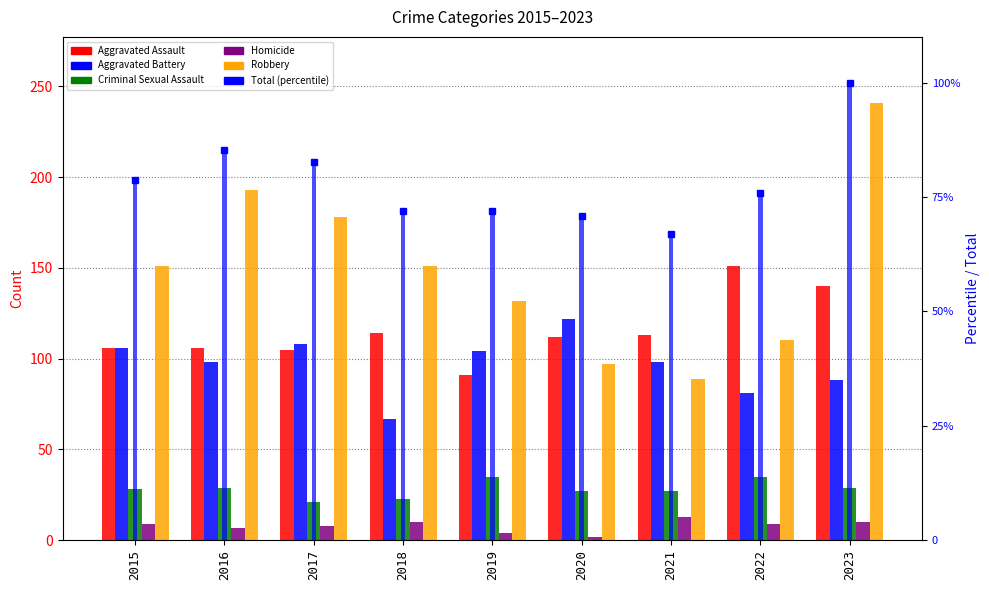

What is the value of the Aggravated Battery bar at the 8th from the left?

81.0